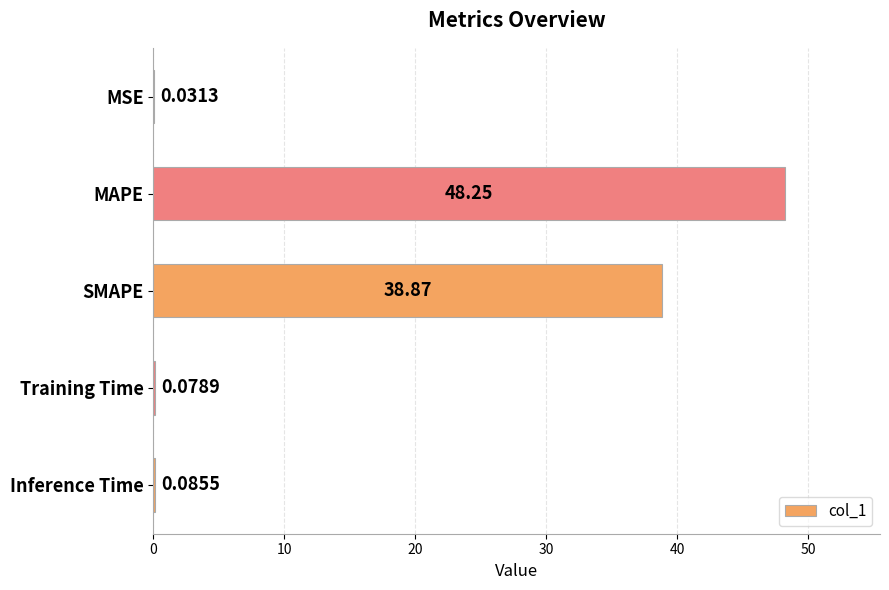

What is the sum of the values at MSE and SMAPE?

38.9